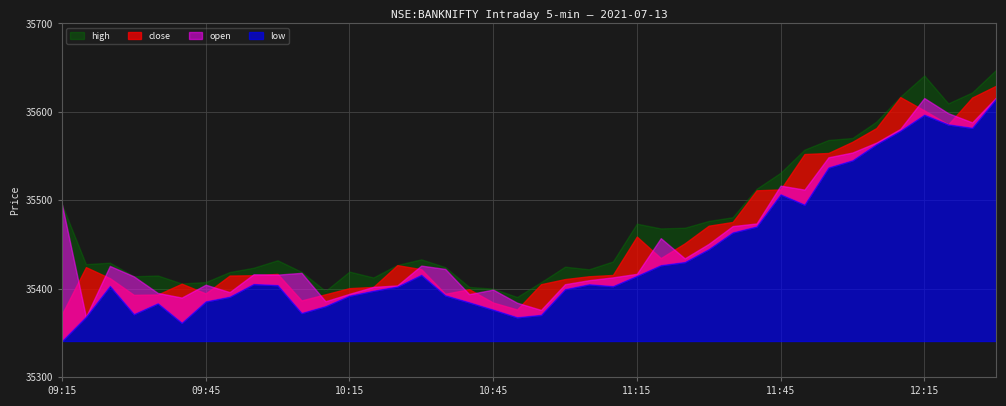

Is it true that high equals 24045.5 at 12:30?

False